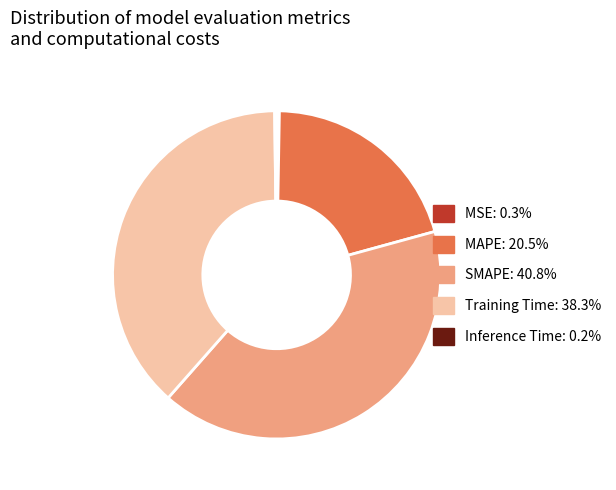

Is there a majority slice in this chart?

No